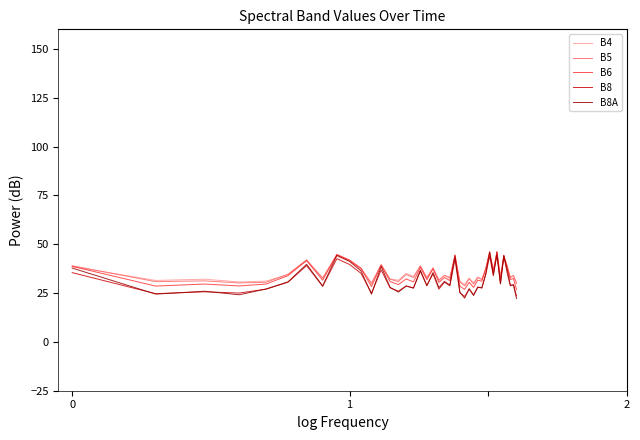

What is the smallest value displayed?

22.2